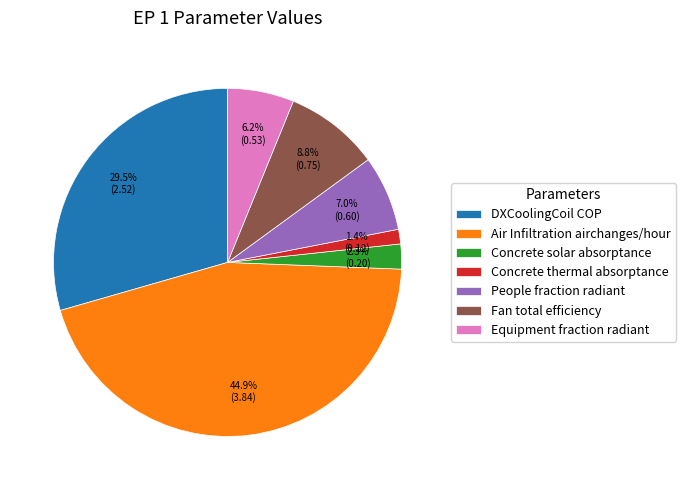

Which category has the biggest portion of the pie?

Air Infiltration airchanges/hour